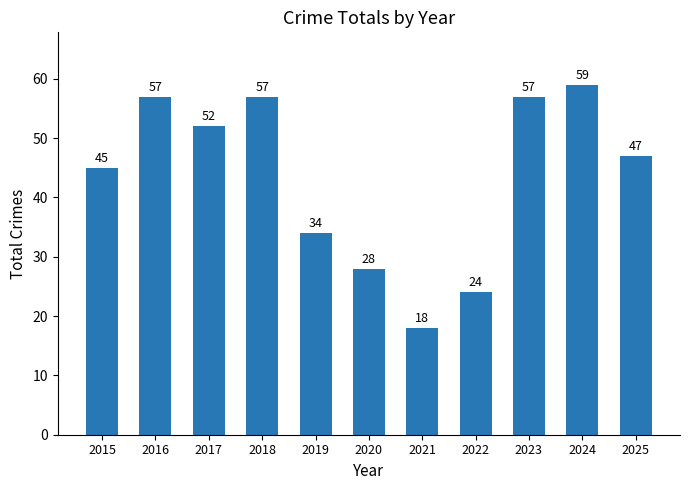

What is the sum of the values at 2019 and 2015?

79